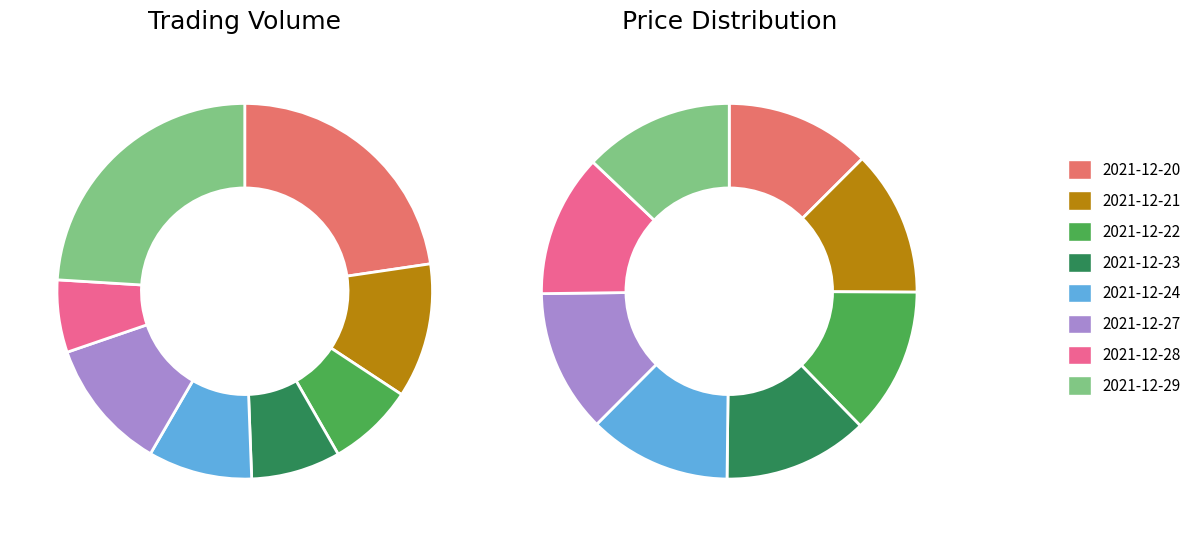

Which category has the biggest portion of the pie?

2021-12-29